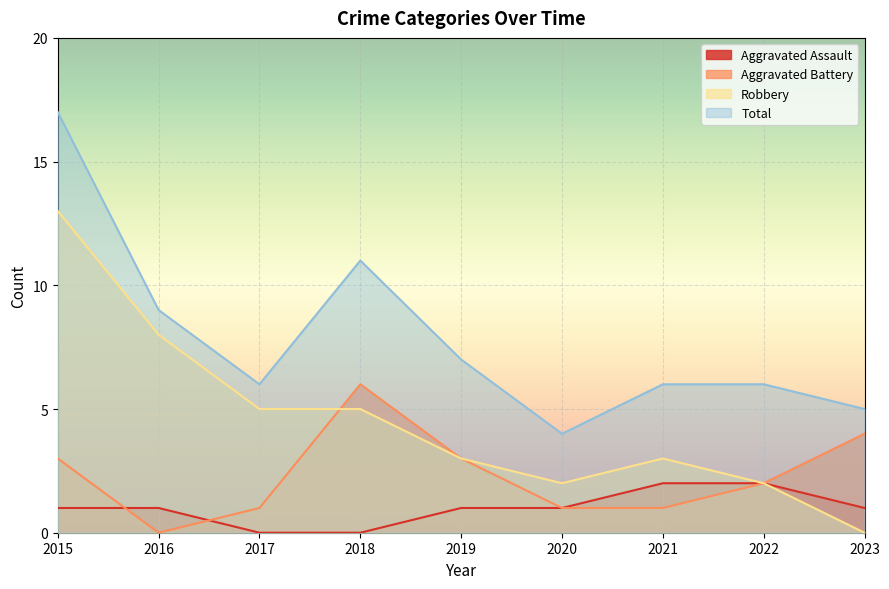

How many data points in Robbery are above 3?

4